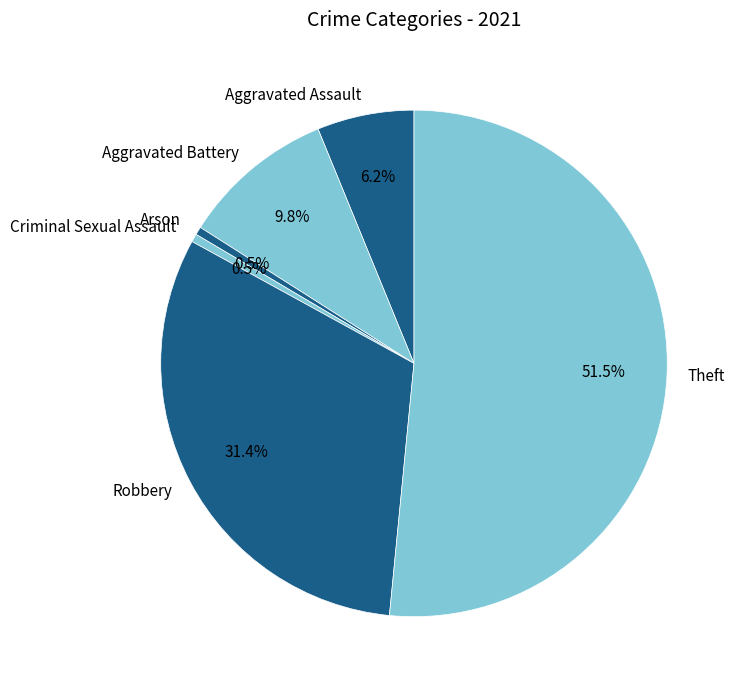

To the nearest percent, what portion does Robbery represent?

31%